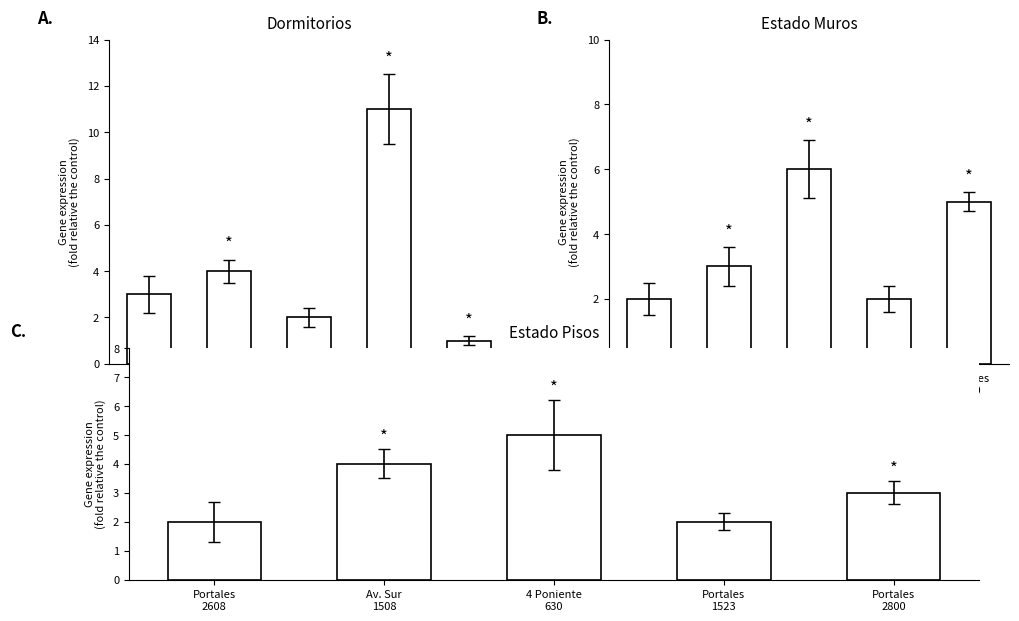

Which category has the highest value in the Estado_pisos series?

4 Poniente
630